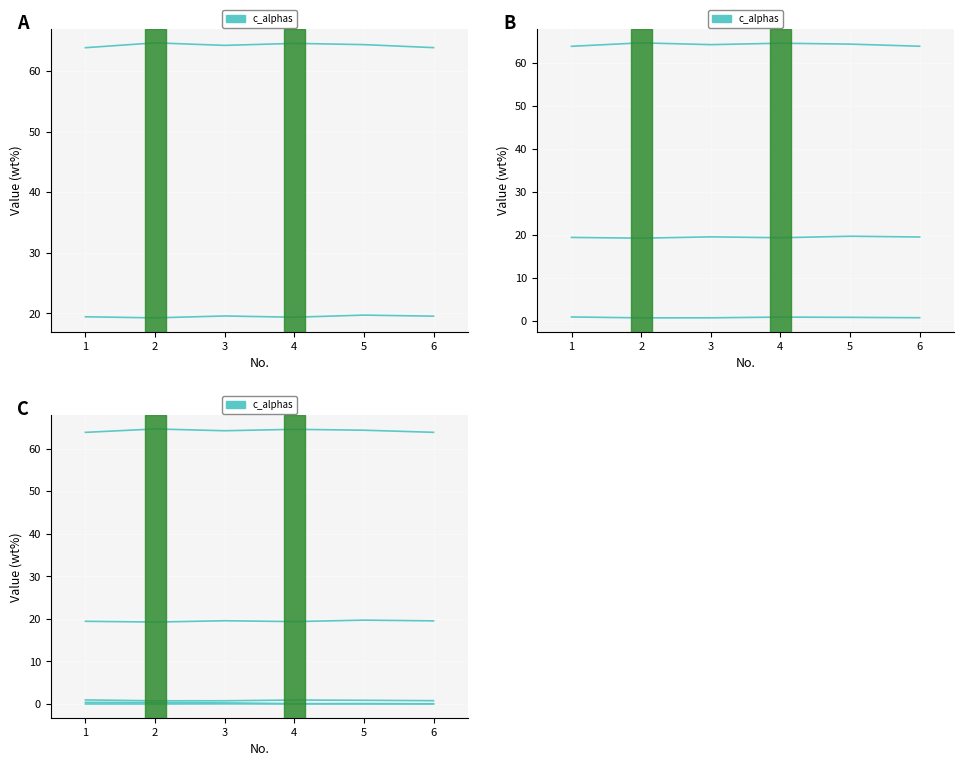

True or false: the data has more than 0 interior local peaks.

True